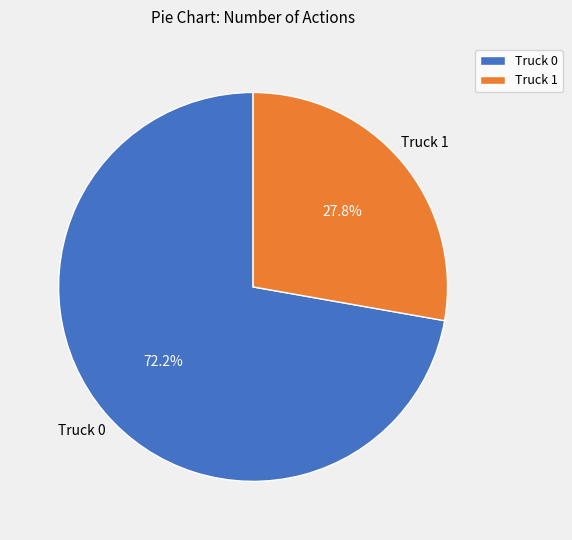

Is it true that Truck 0 is 84% of the pie?

False